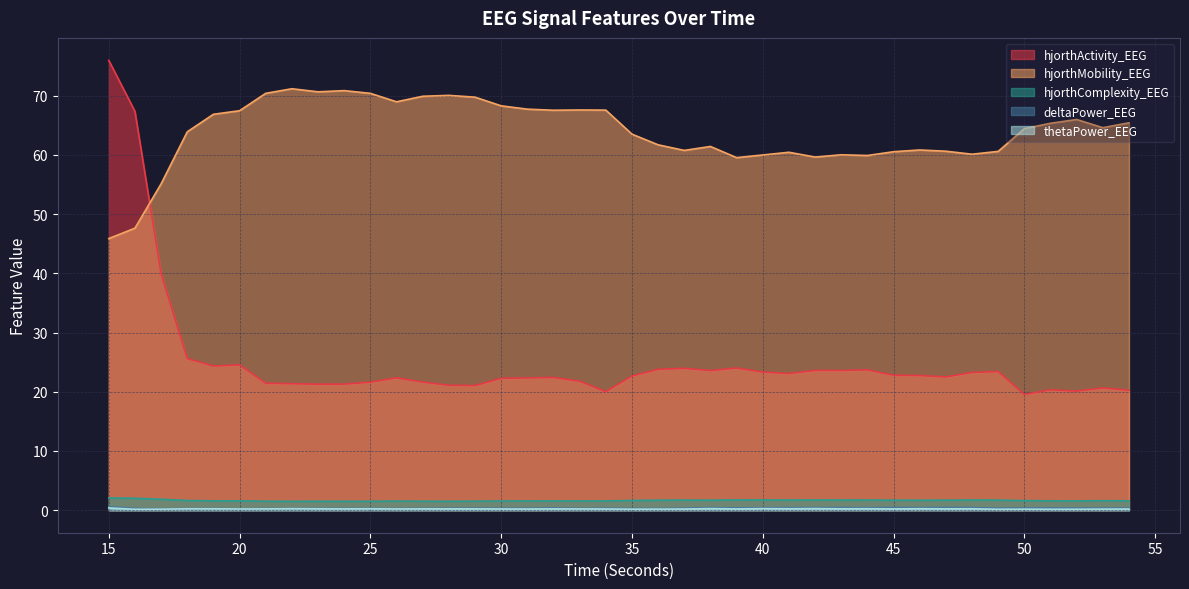

Count the number of categories in the chart.

40